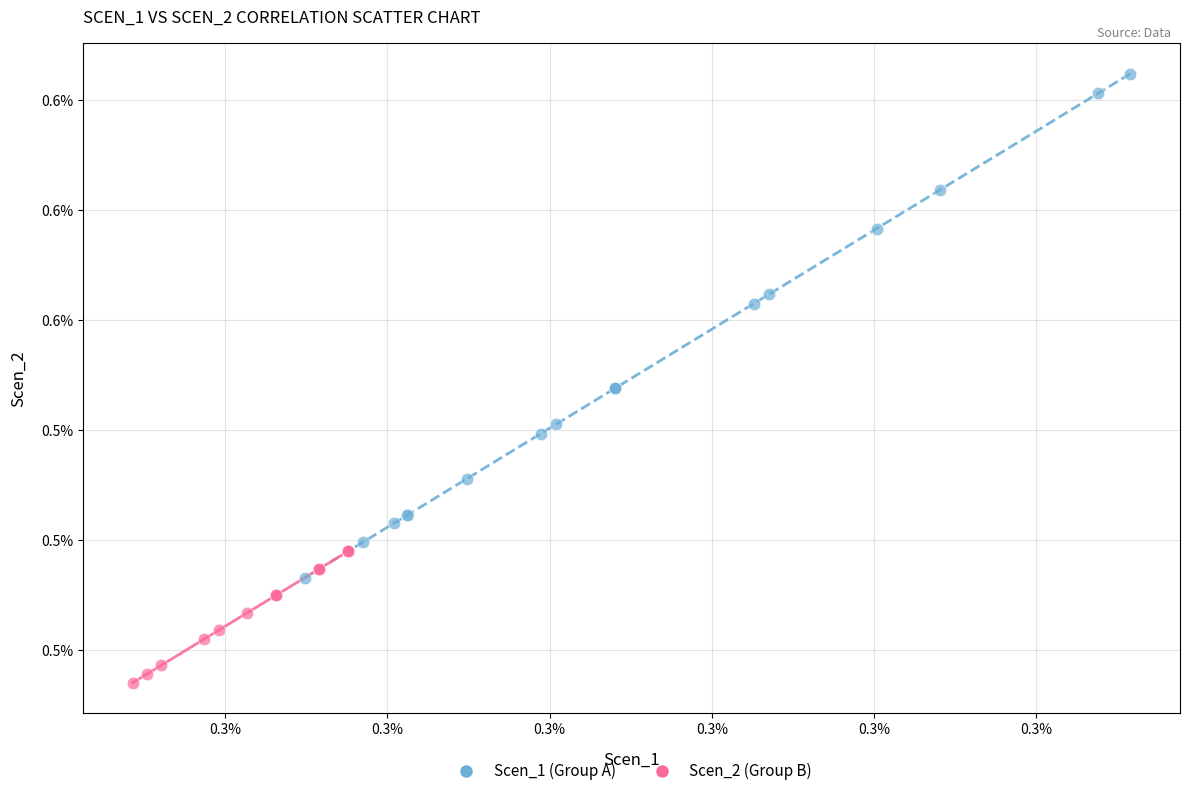

Which series has the widest spread of Y values?

Scen_1 (Group A)